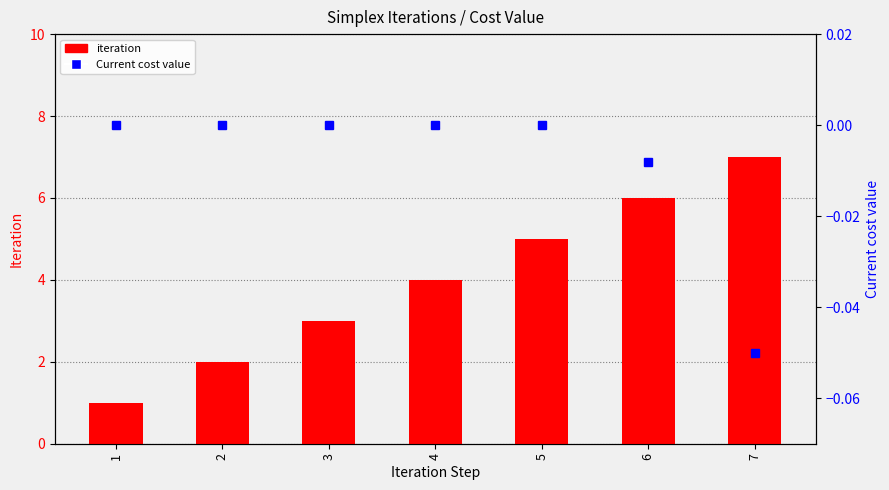

Rank the series at 4 from lowest to highest value.

Current cost value, iteration